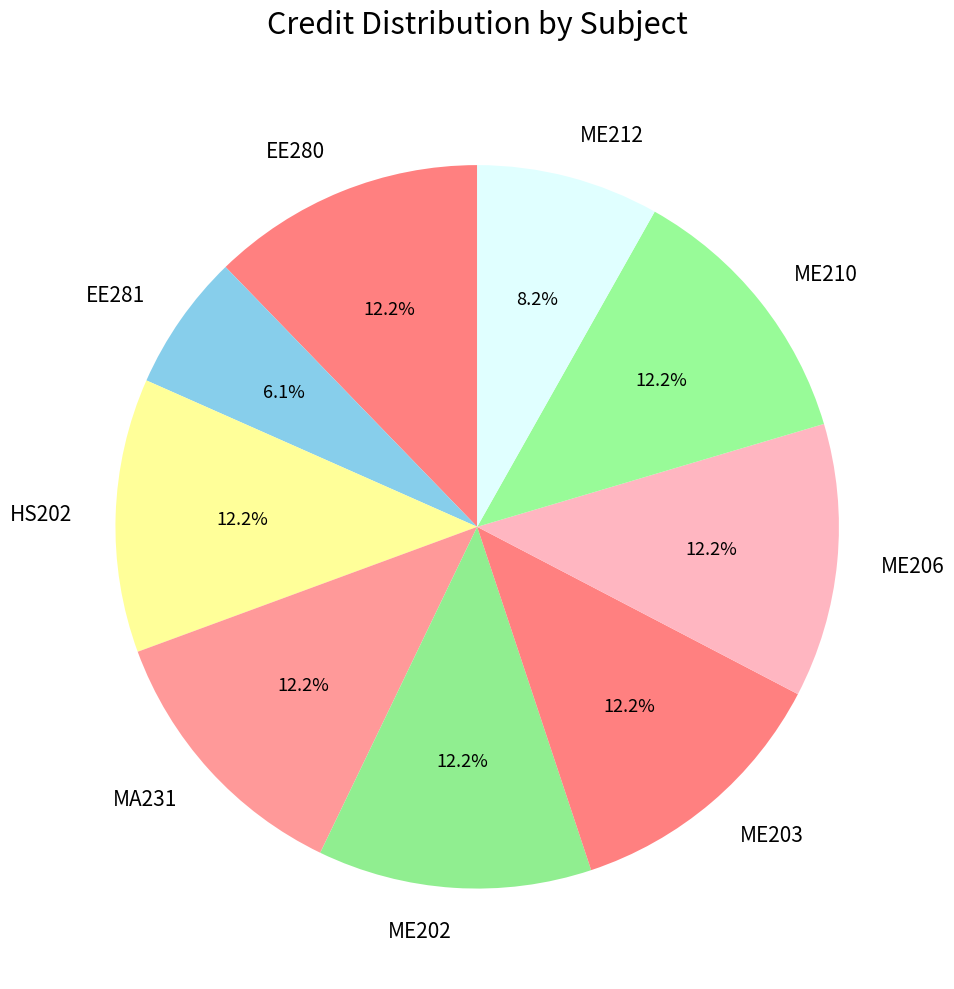

How many segments does this pie chart have?

9